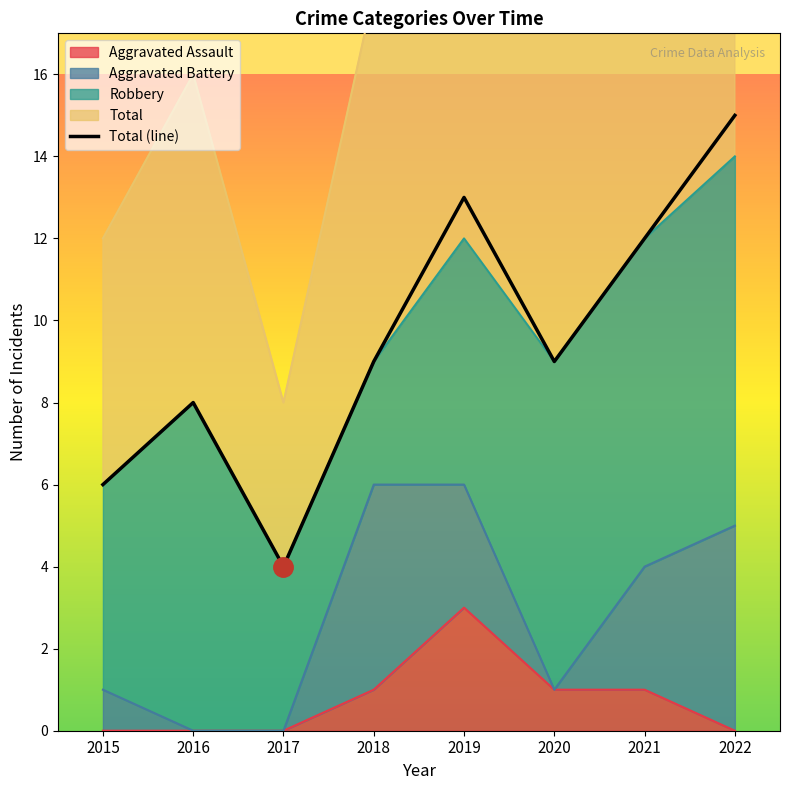

The value at 2015 is 8. True or false?

False